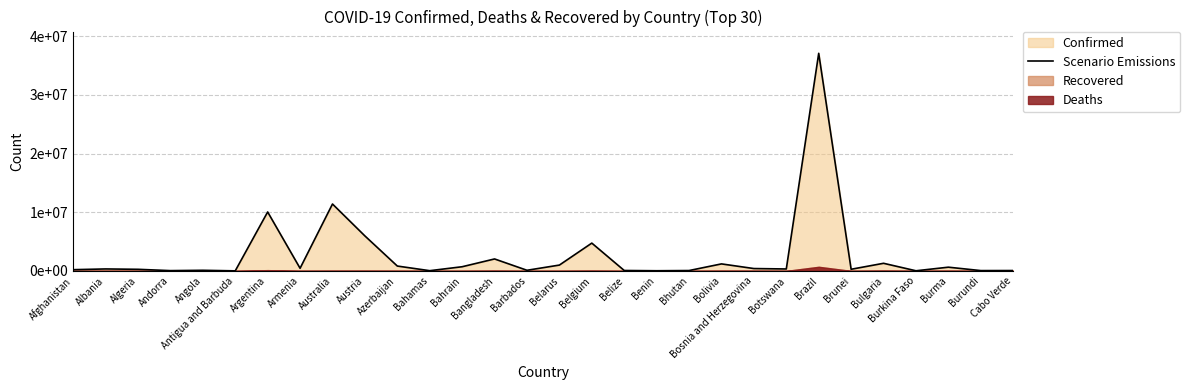

How many values are below 334457?

15